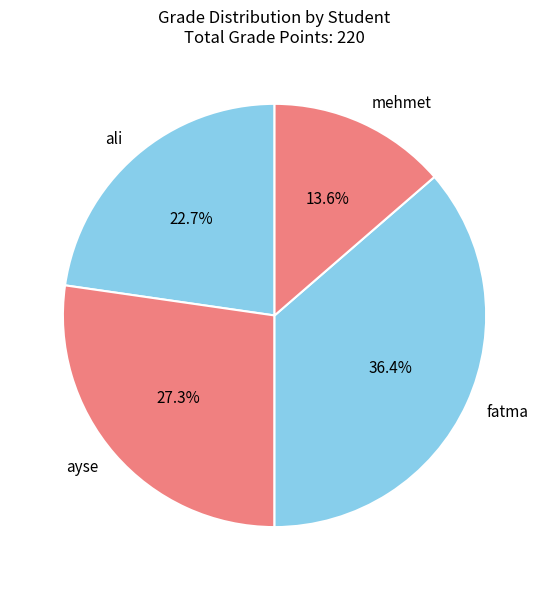

True or false: ayse accounts for 27% of the total.

True